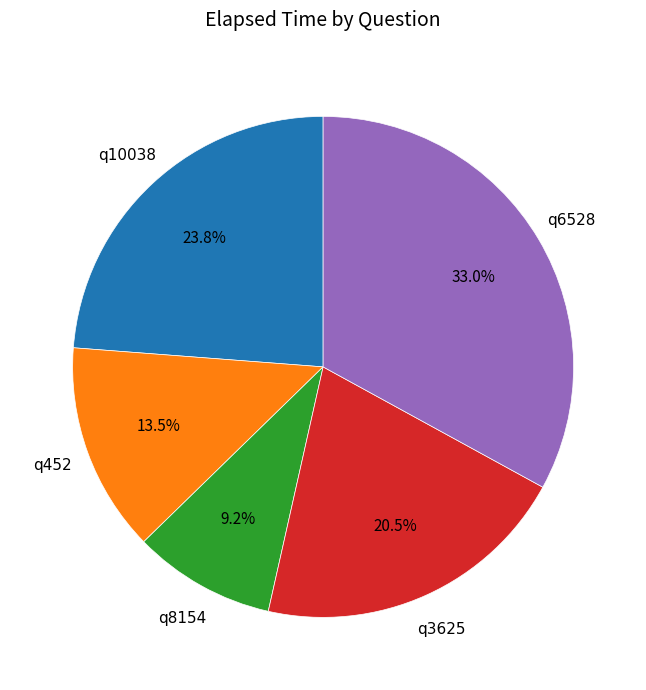

Is there any slice that represents more than half of the pie?

No